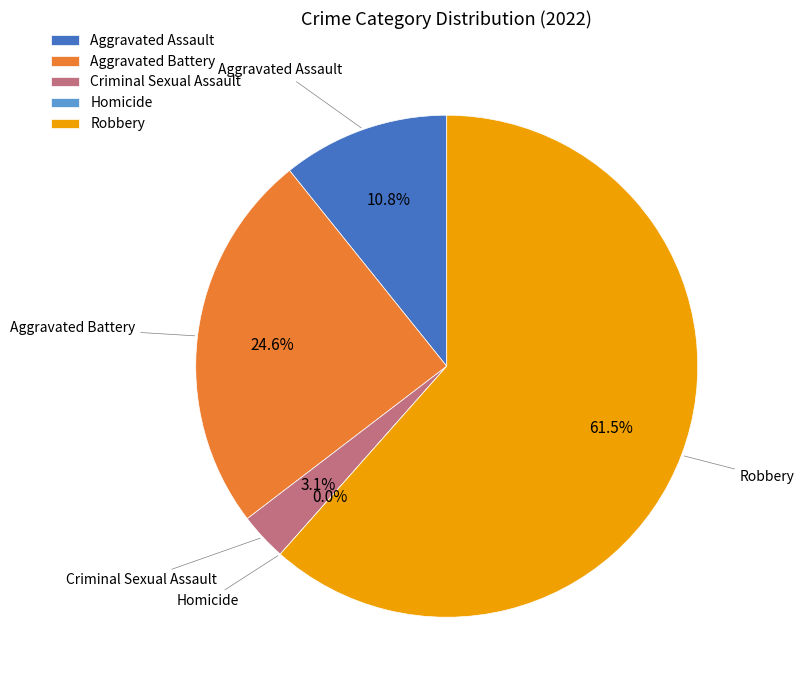

Does Robbery account for over 50% of the chart?

Yes